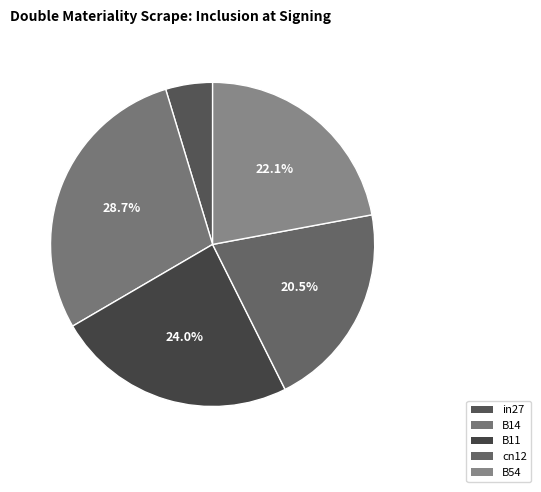

What is the total percentage of cn12 and B11?

44.5%